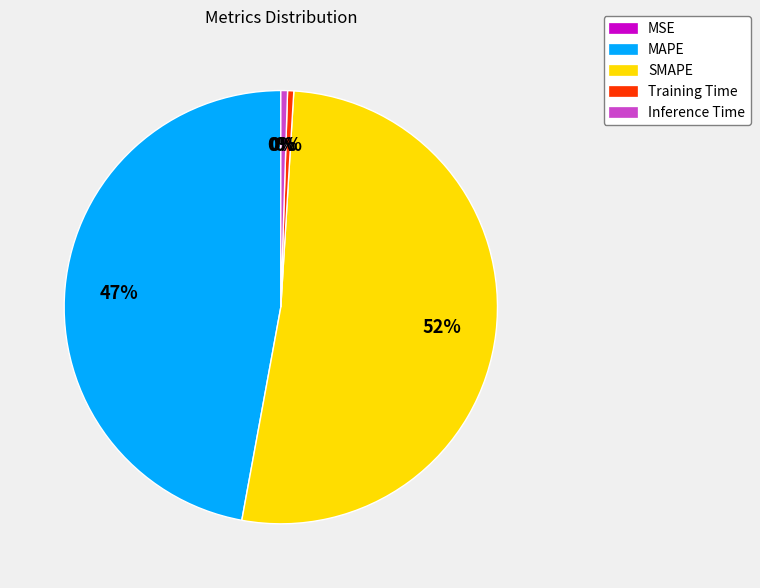

Count the number of slices in the pie.

5